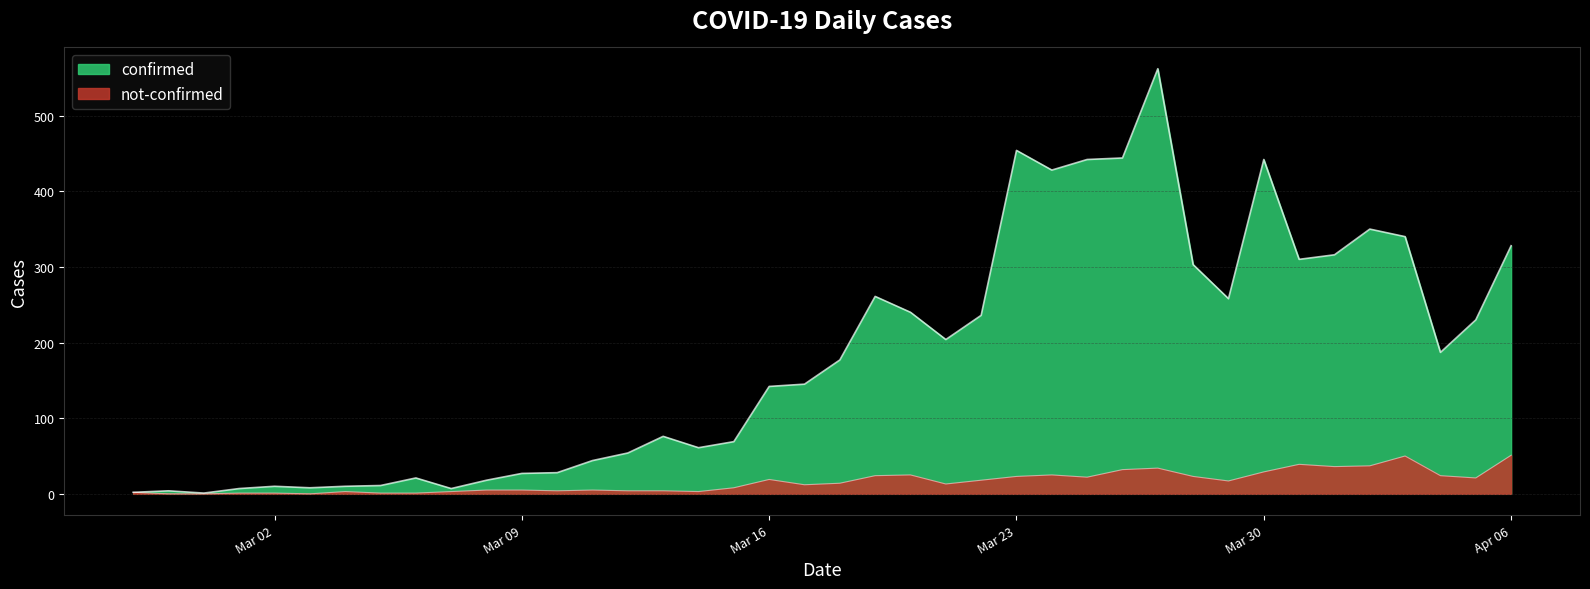

How many distinct data groups are displayed?

2